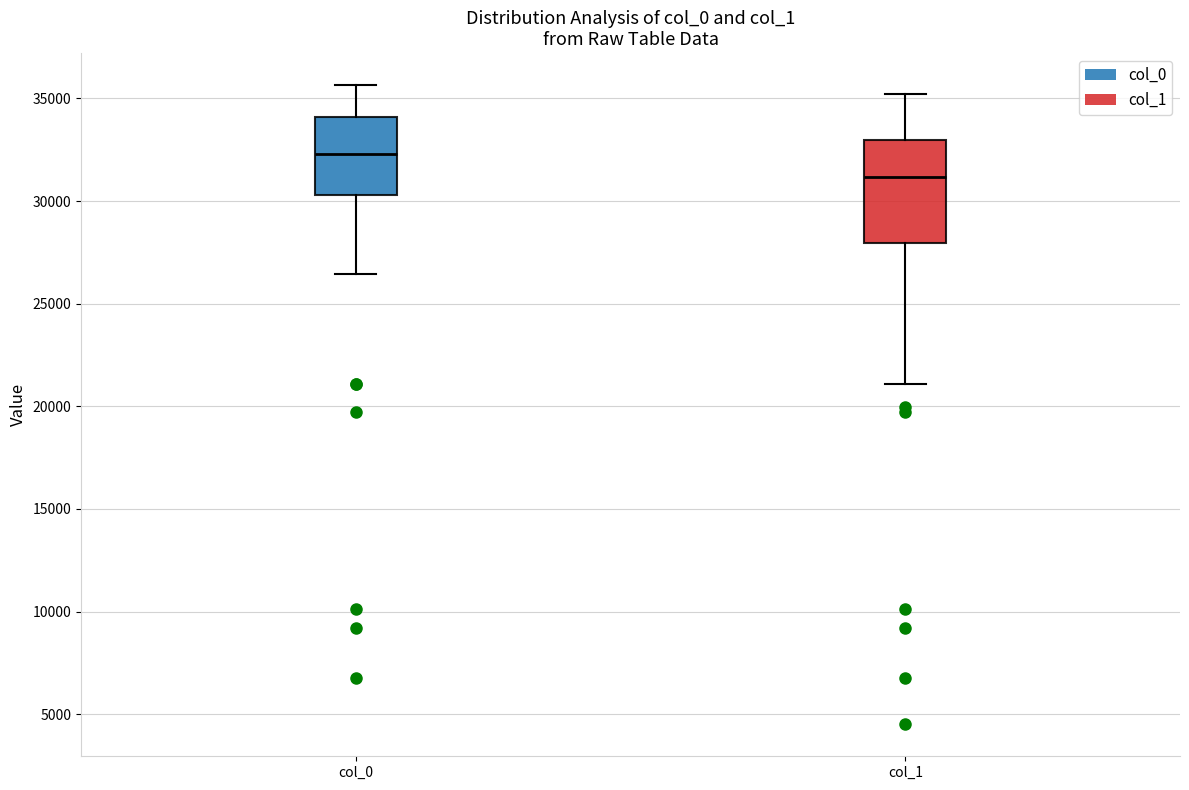

Which box is the tallest, from its lower edge to its upper edge?

col_1